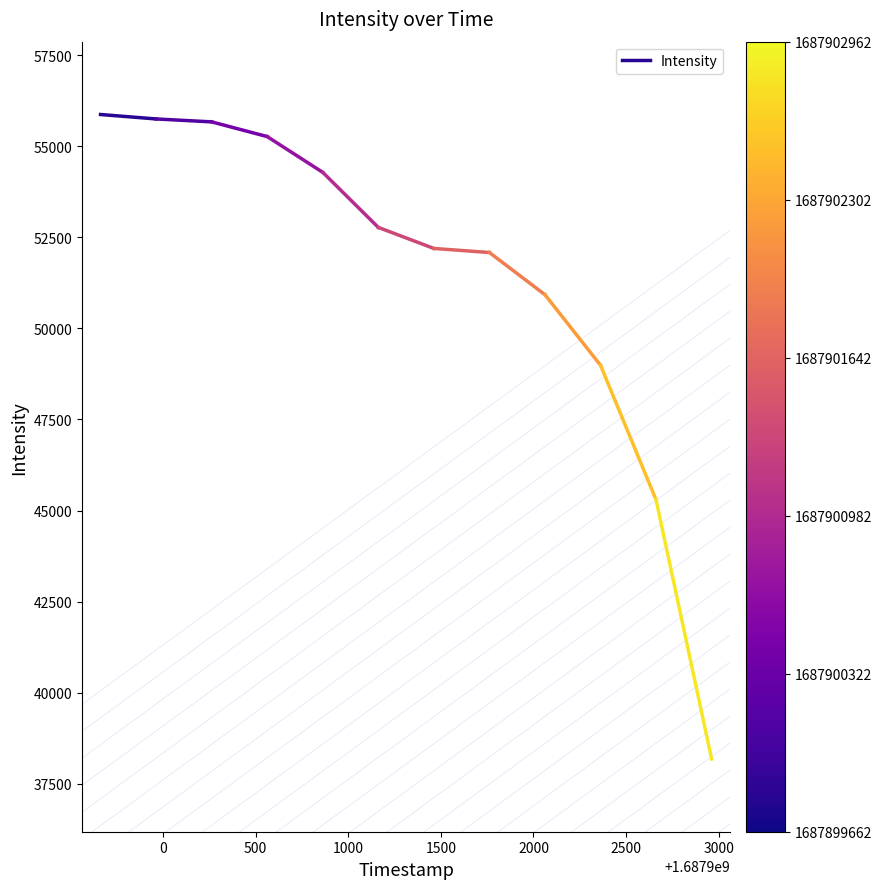

What is the greatest value displayed?

55871.8